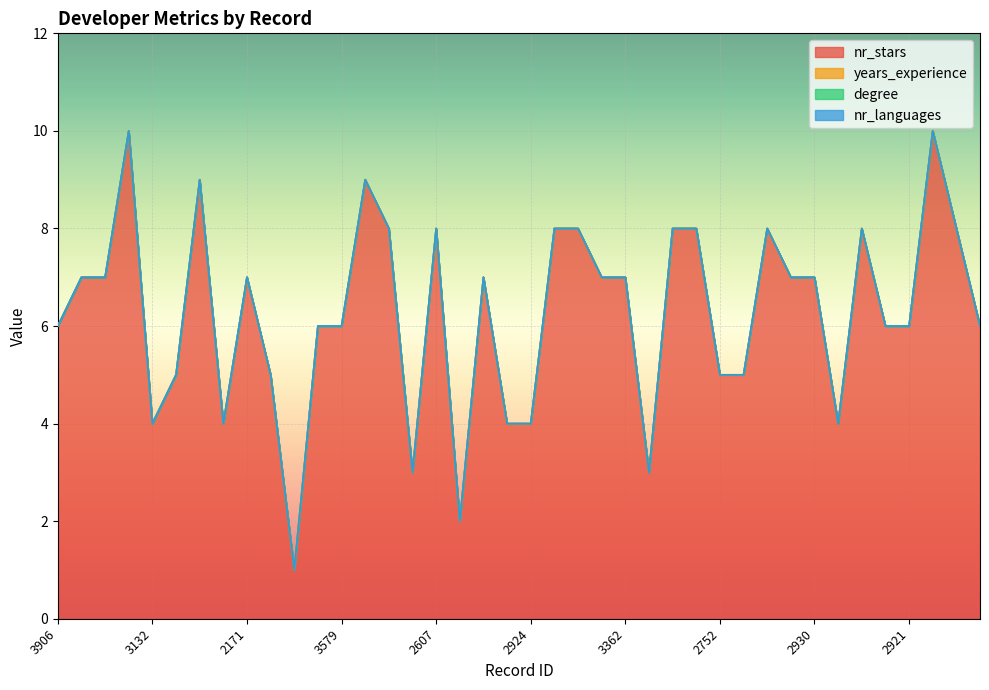

At which category is the sum across all series the highest?

3517